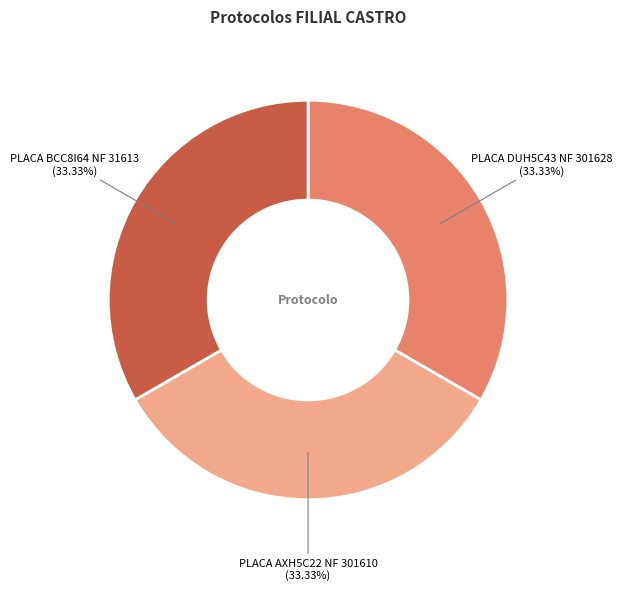

True or false: PLACA AXH5C22 NF 301610 accounts for 33% of the total.

True